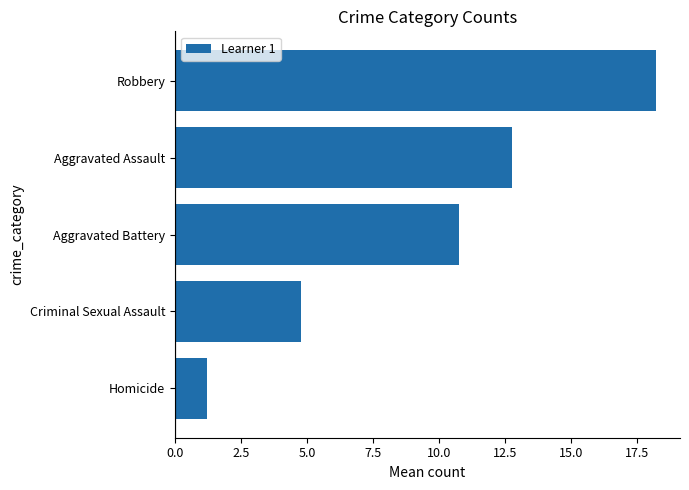

What is the change in value from Aggravated Assault to Robbery?

+5.4